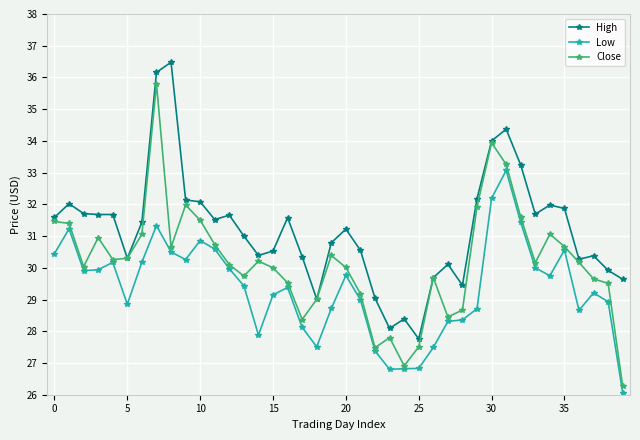

What is the difference between the maximum and minimum values in the Low series?

7.0